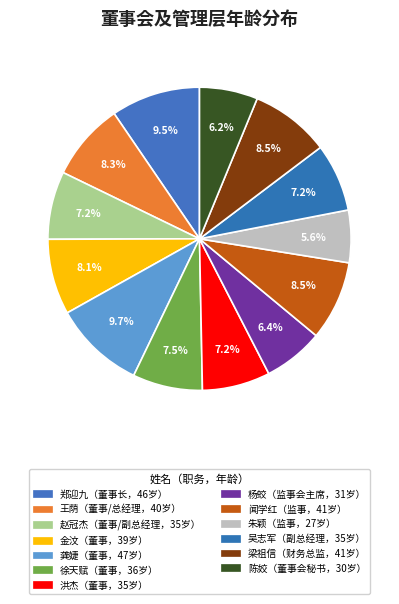

Count the number of slices in the pie.

13